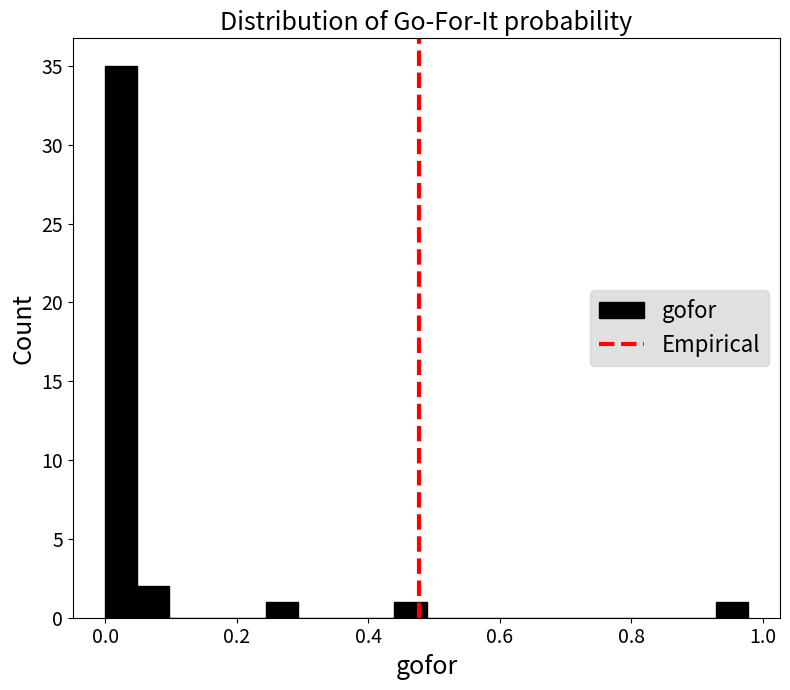

Around what value on the x-axis is the tallest bar? Give the approximate position of its centre, as read against the axis.

0.02